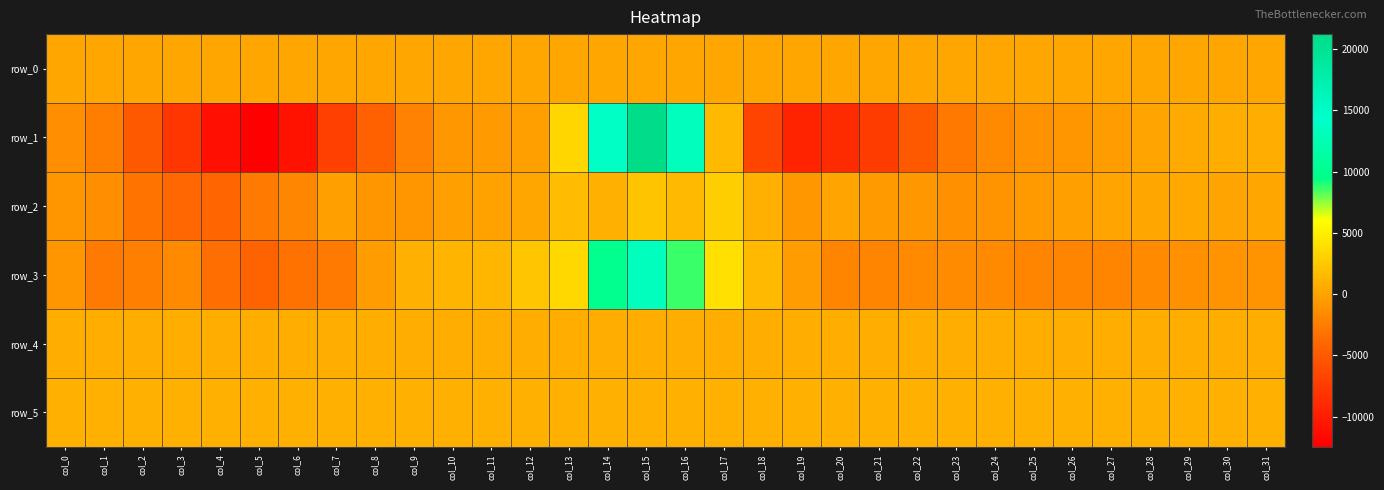

What is the highest value of the row_0 series?

271.6